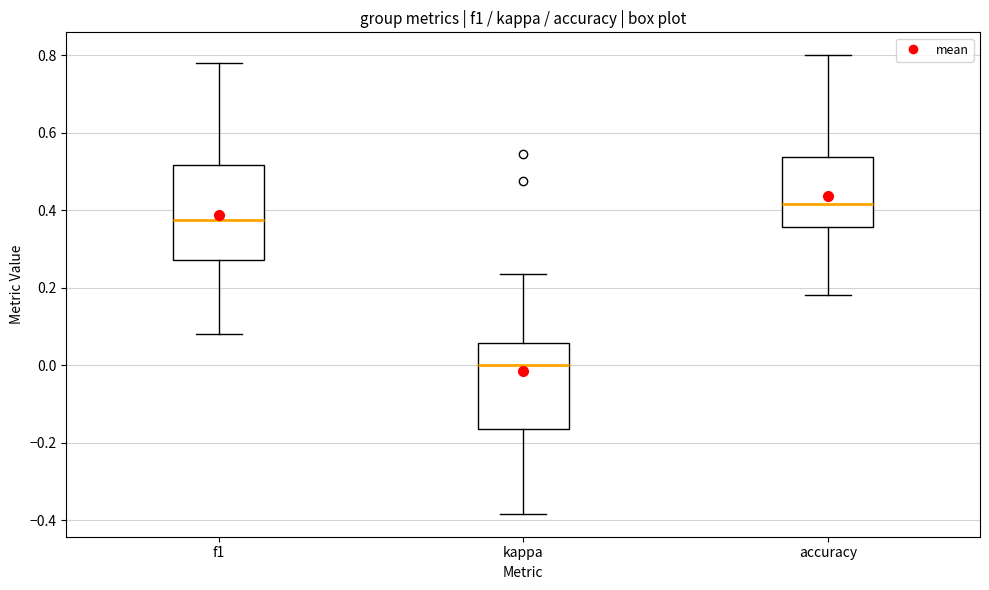

Which box's median line is the lowest?

kappa